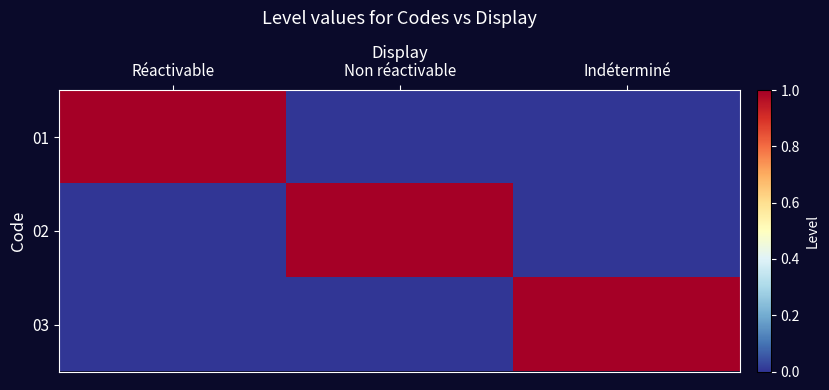

Between Indéterminé and Non réactivable, which is larger?

Indéterminé